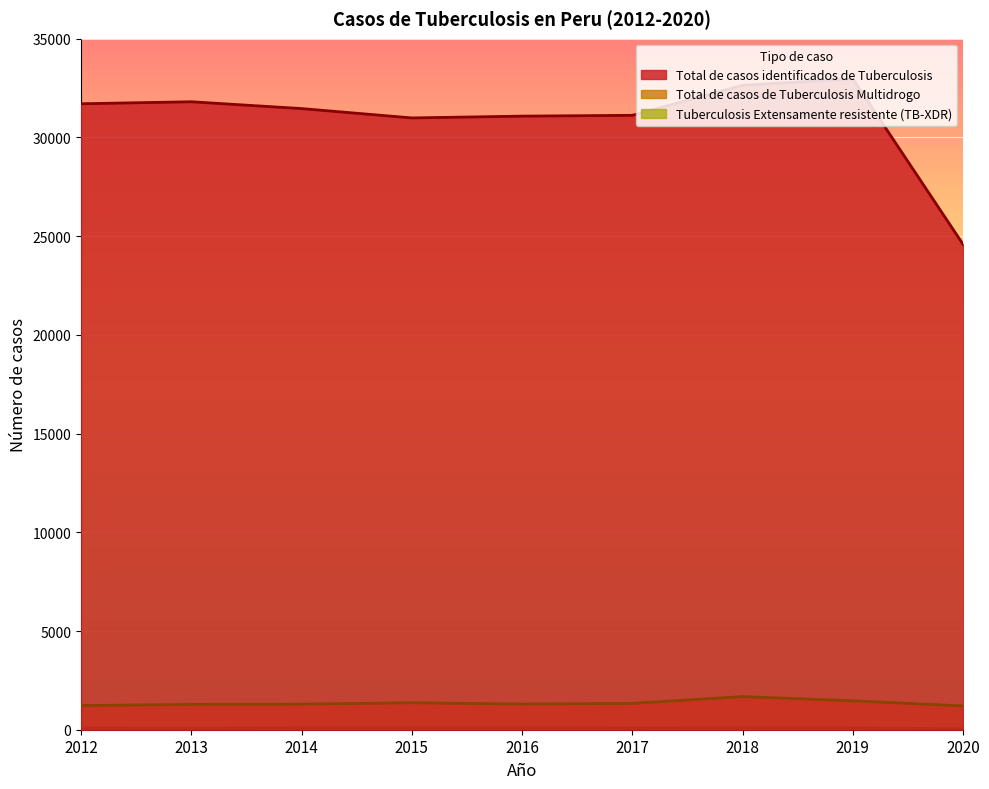

Reading left to right, what are all the values shown in this chart?

Total de casos identificados de Tuberculosis: 31705	31807	31461	30988	31079	31120	32642	32970	24581
Total de casos de Tuberculosis Multidrogo: 1225	1281	1296	1366	1299	1335	1679	1464	1205
Tuberculosis Extensamente resistente (TB-XDR): 84	77	91	104	109	83	98	89	51